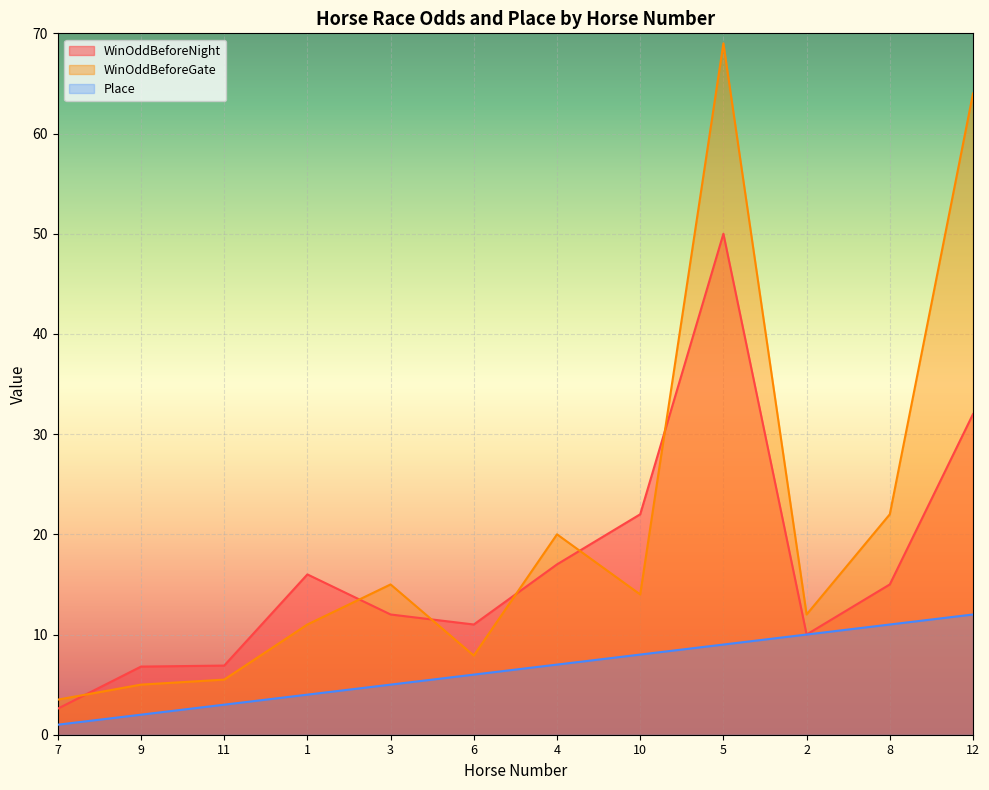

Which has a higher value, 6 or 10?

10